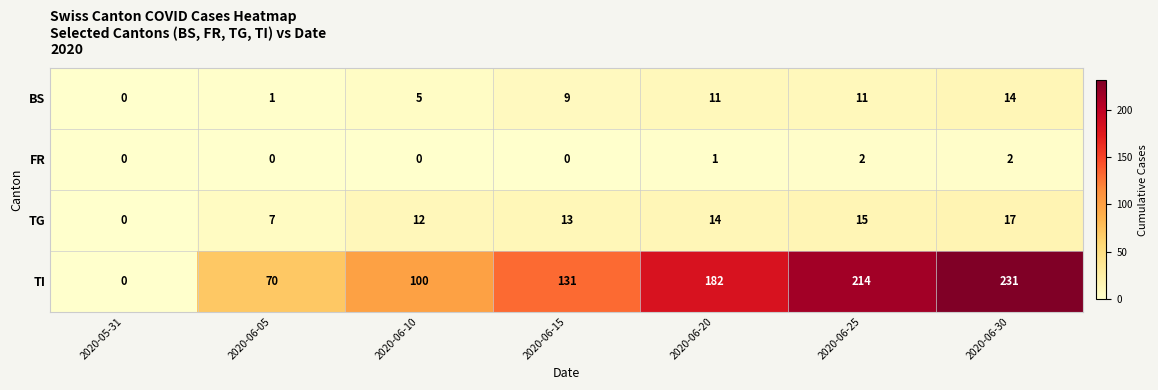

What is the sum of the TI values at 2020-06-10 and 2020-06-30?

331